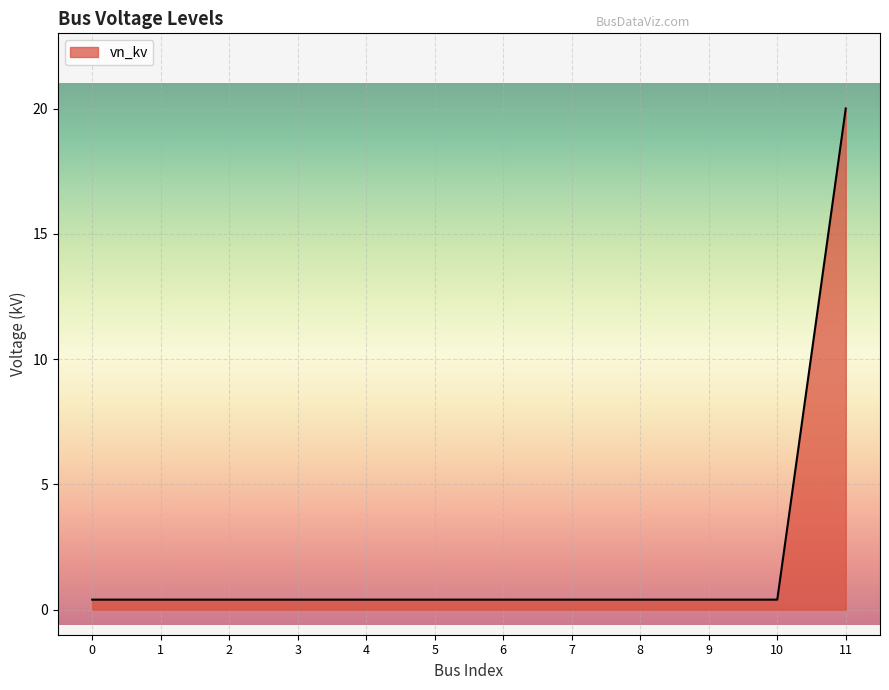

The chart shows a value of 0.4 at 8. True or false?

True